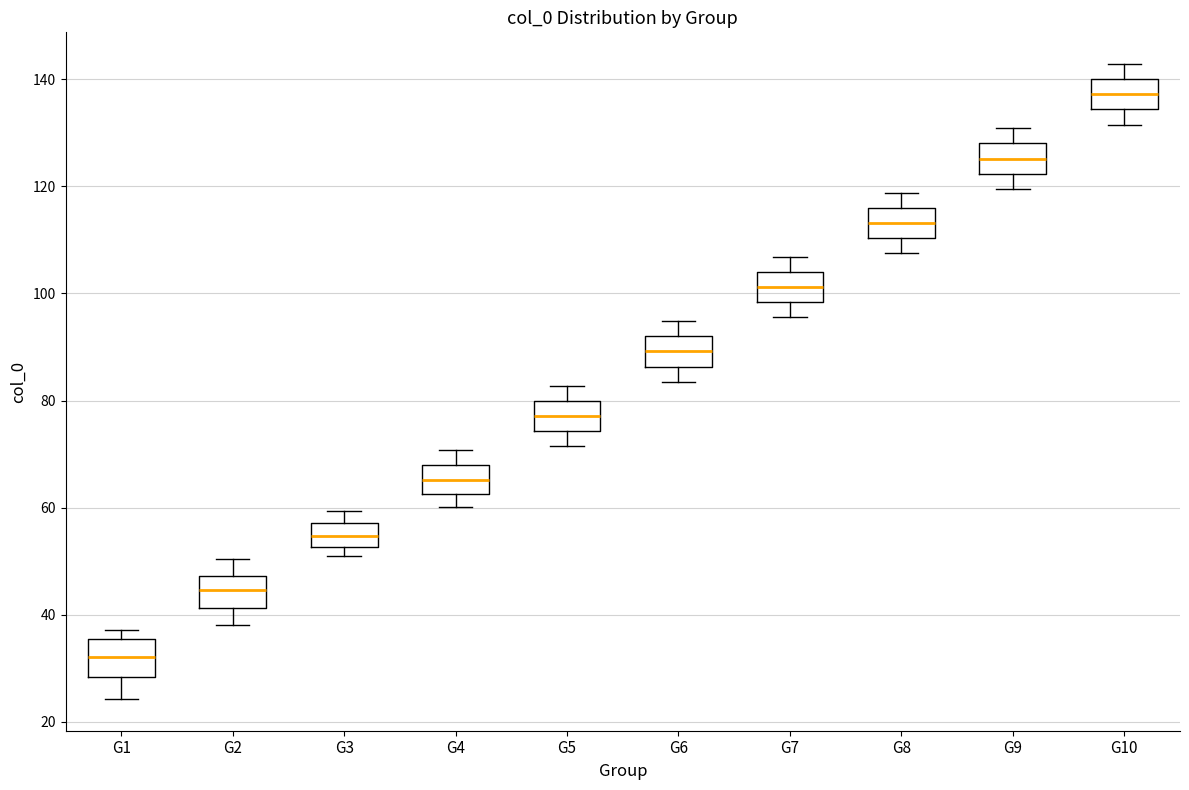

Reading left to right, transcribe this box plot: for each box, give where its median line is, the range the box spans, and where its two whiskers end, as read against the y-axis. The values are not printed on the chart, so give them approximately, as read against the axis.

G1: median 32, box 28 to 36, whiskers 24 to 38
G2: median 44, box 42 to 48, whiskers 38 to 50
G3: median 54, box 52 to 58, whiskers 52 (just below the box's lower edge) to 60
G4: median 66, box 62 to 68, whiskers 60 to 70
G5: median 78, box 74 to 80, whiskers 72 to 82
G6: median 90, box 86 to 92, whiskers 84 to 94
G7: median 102, box 98 to 104, whiskers 96 to 106
G8: median 114, box 110 to 116, whiskers 108 to 118
G9: median 126, box 122 to 128, whiskers 120 to 130
G10: median 138, box 134 to 140, whiskers 132 to 142